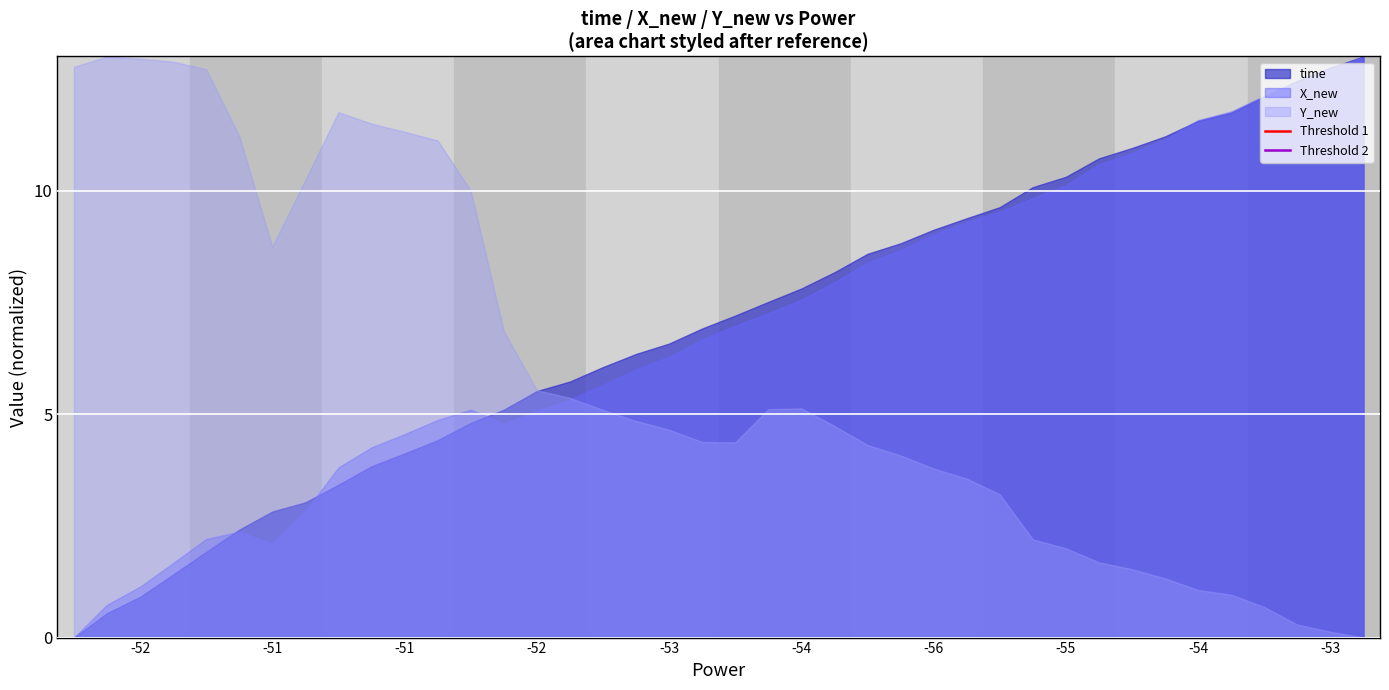

What is the sum of all Threshold 2 values?

100